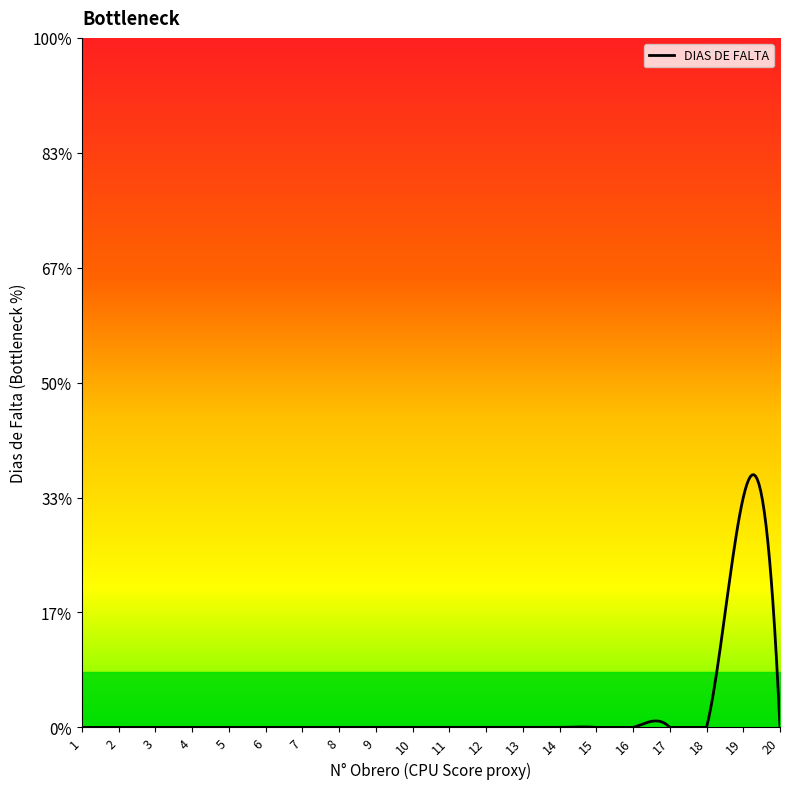

How many categories are shown in the chart?

20